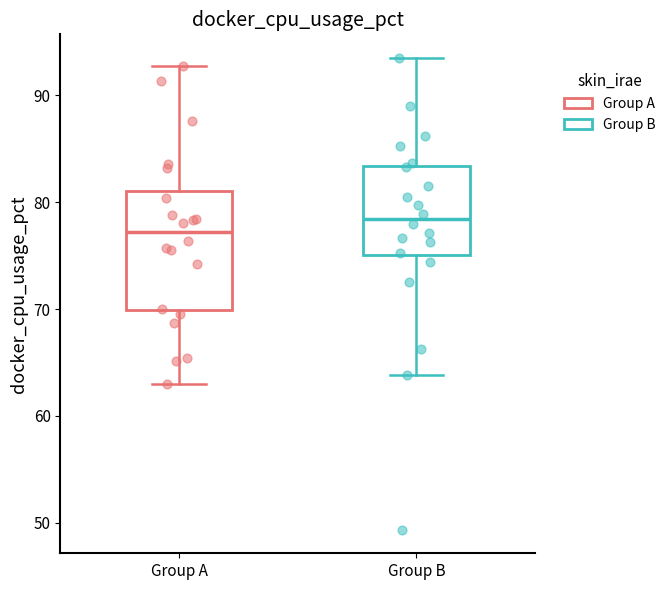

Reading left to right, read every box against the y-axis: the position of its median line, the range the box covers, and the ends of its whiskers. The values are not printed on the chart, so give them approximately, as read against the axis.

Group A: median 77, box 70 to 81, whiskers 63 to 93
Group B: median 78, box 75 to 83, whiskers 64 to 94